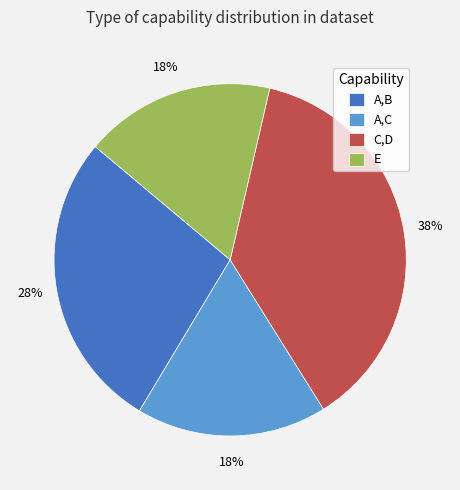

What percentage is the C,D slice, to the nearest percent?

37%